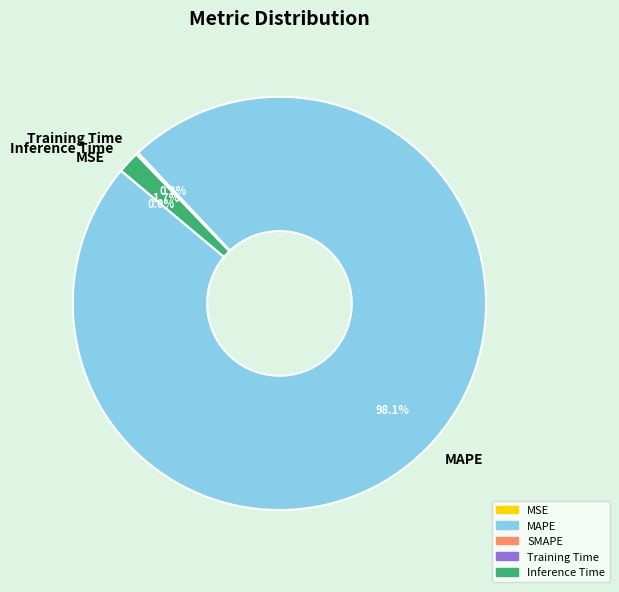

What percentage is NOT represented by MAPE?

1.9%